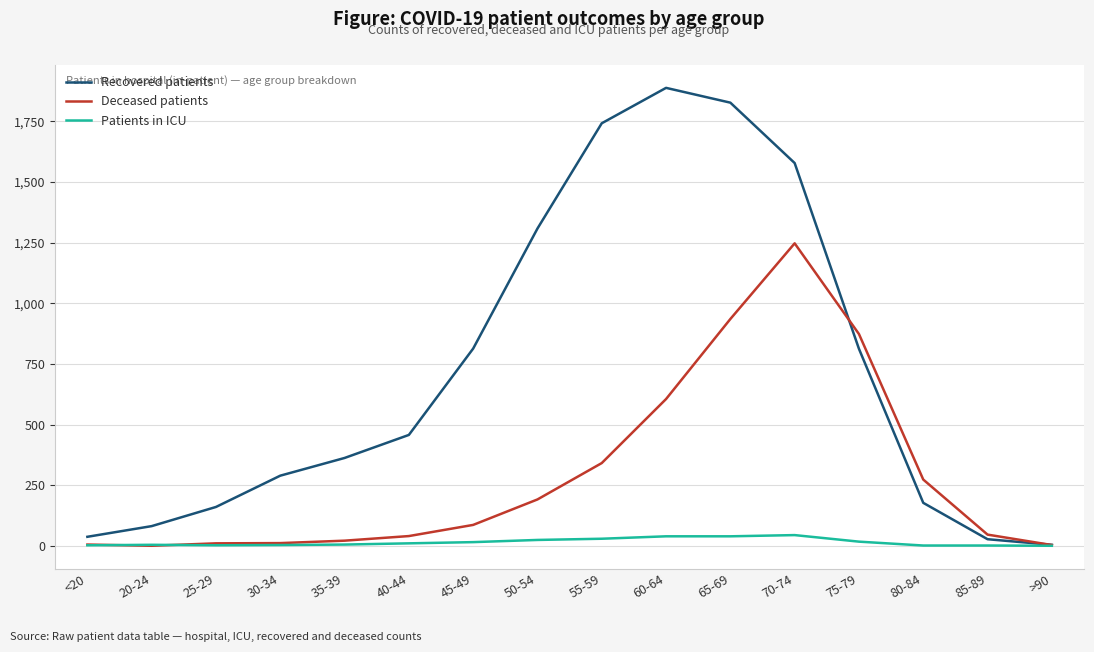

Is the value of Deceased patients at 55-59 greater than the value of Patients in ICU at 40-44?

Yes